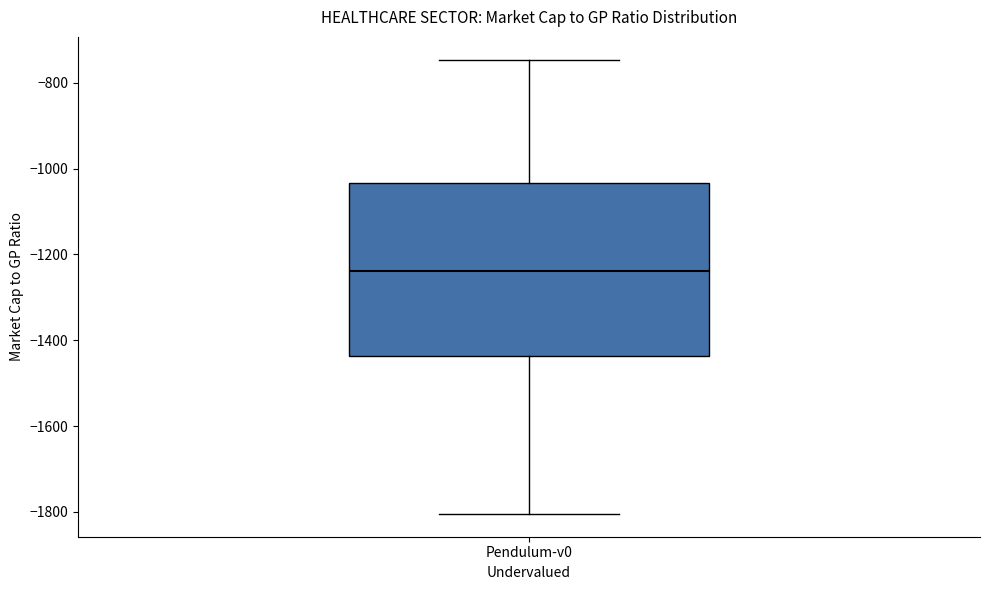

Read this box plot against the y-axis: the position of the median line, the range covered by the box, and the ends of both whiskers. The values are not printed on the chart, so give them approximately, as read against the axis.

median -1240, box -1440 to -1040, whiskers -1800 to -740